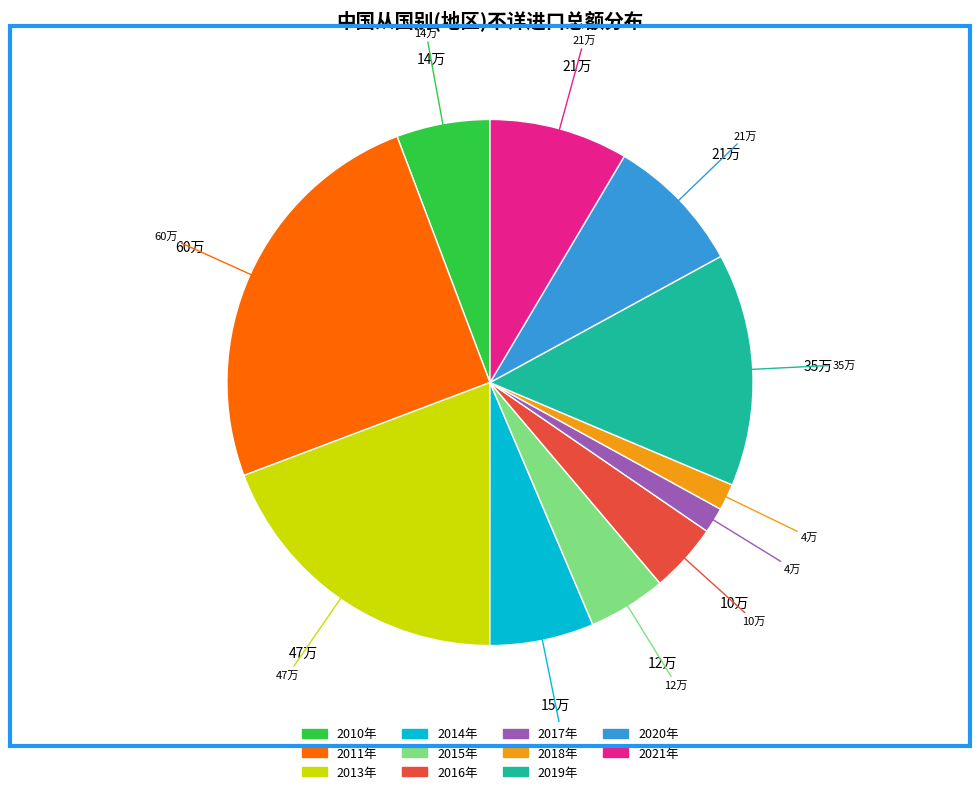

How many slices are in this pie chart?

11